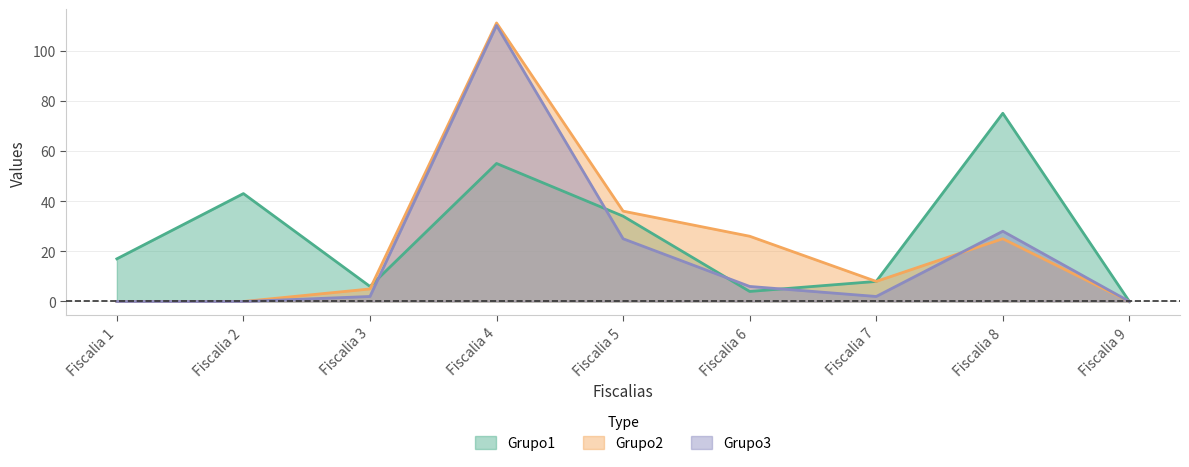

At which category does the chart reach its peak across all series?

Fiscalia 4